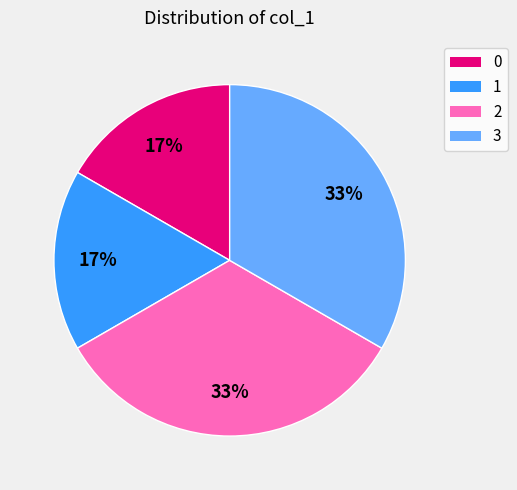

True or false: 2 accounts for 41% of the total.

False